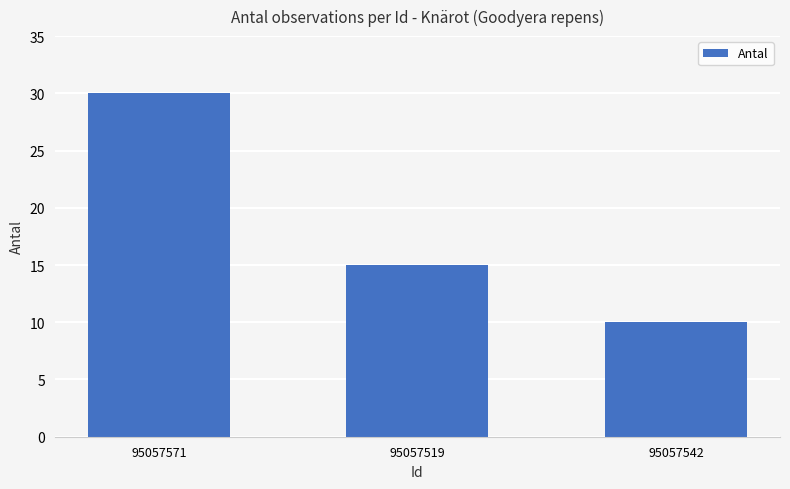

Rank the categories by value from lowest to highest.

95057542, 95057519, 95057571